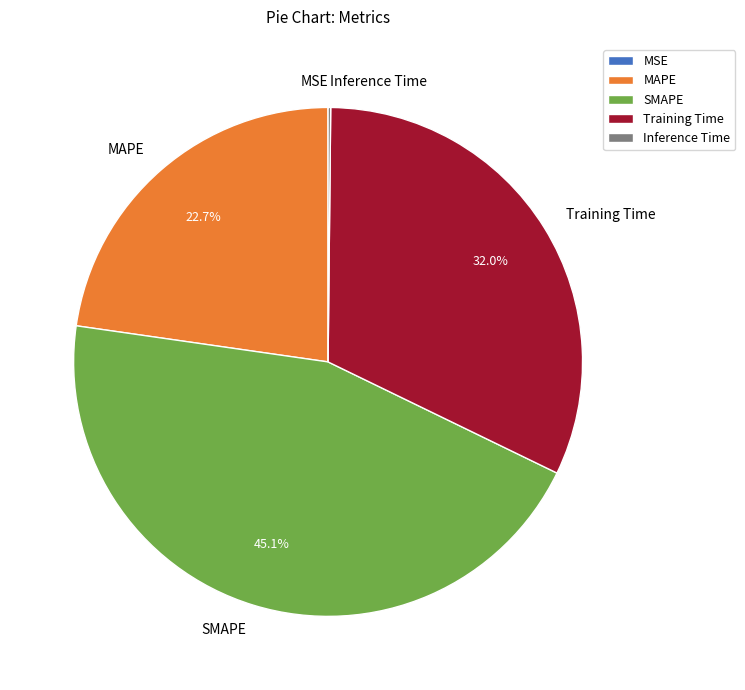

What is the largest slice in the pie chart?

SMAPE